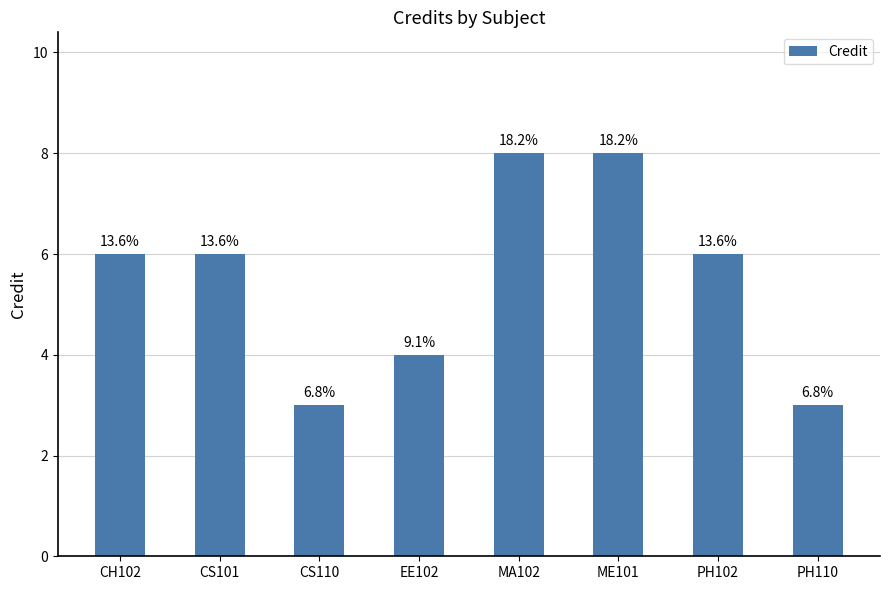

Does the chart contain any negative values?

No